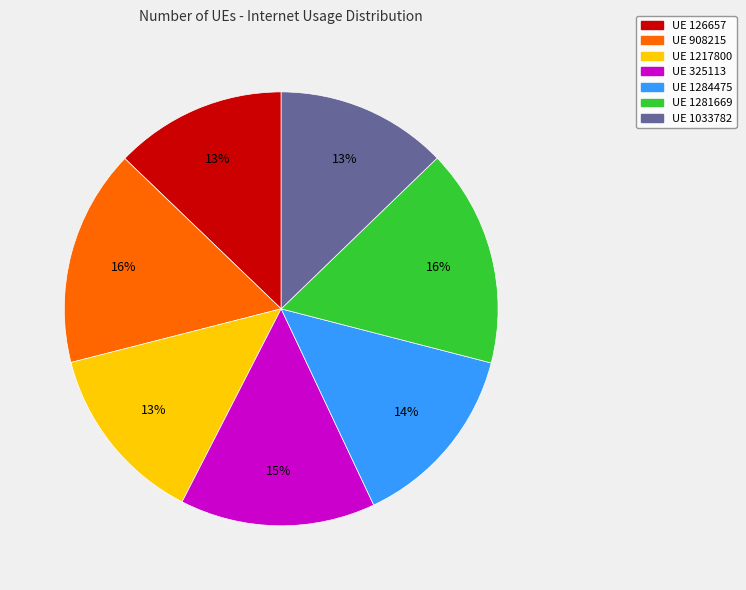

To the nearest percent, what percentage of the pie is UE 126657?

13%